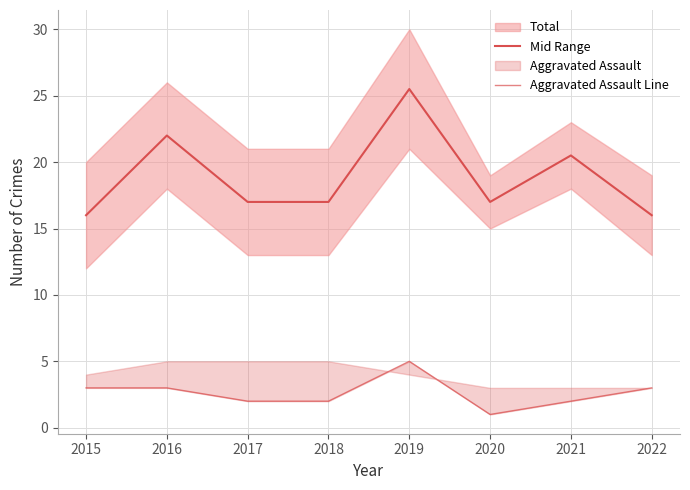

What is the sum of all Aggravated Assault Line values?

21.0